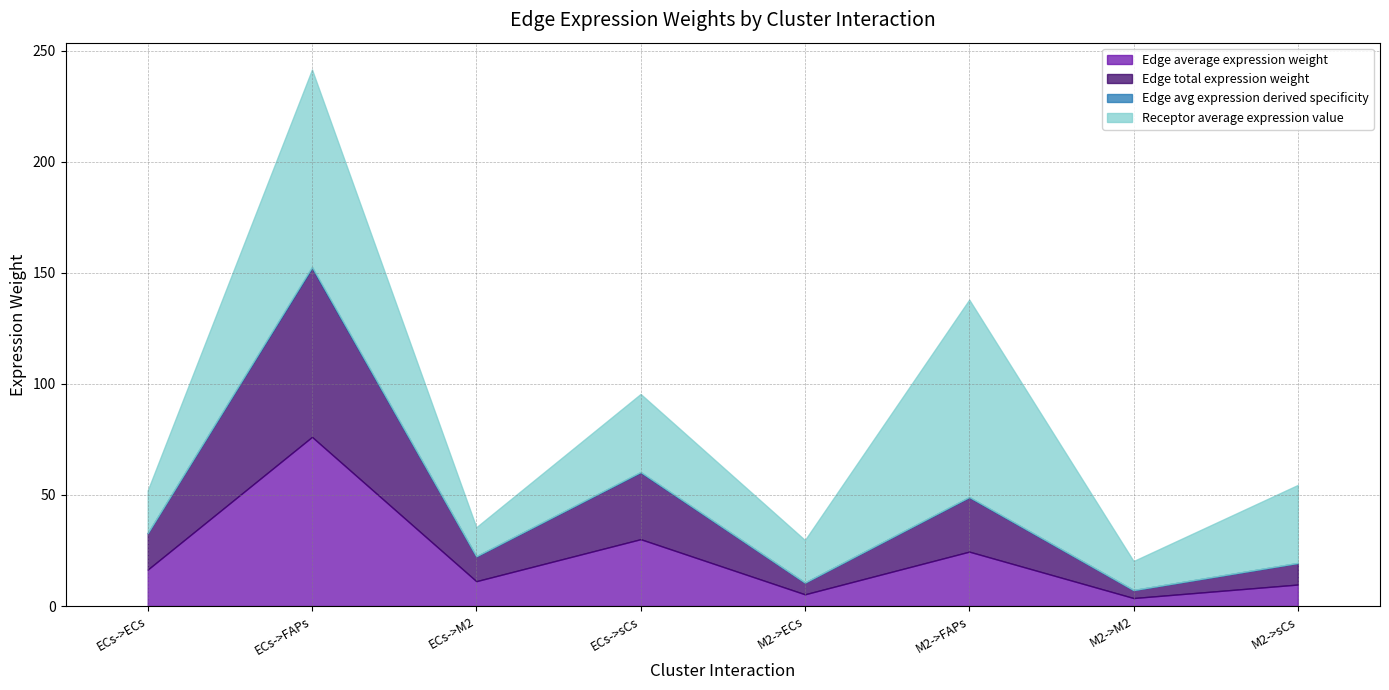

True or false: Edge total expression weight and Edge avg expression derived specificity cross at least once.

False